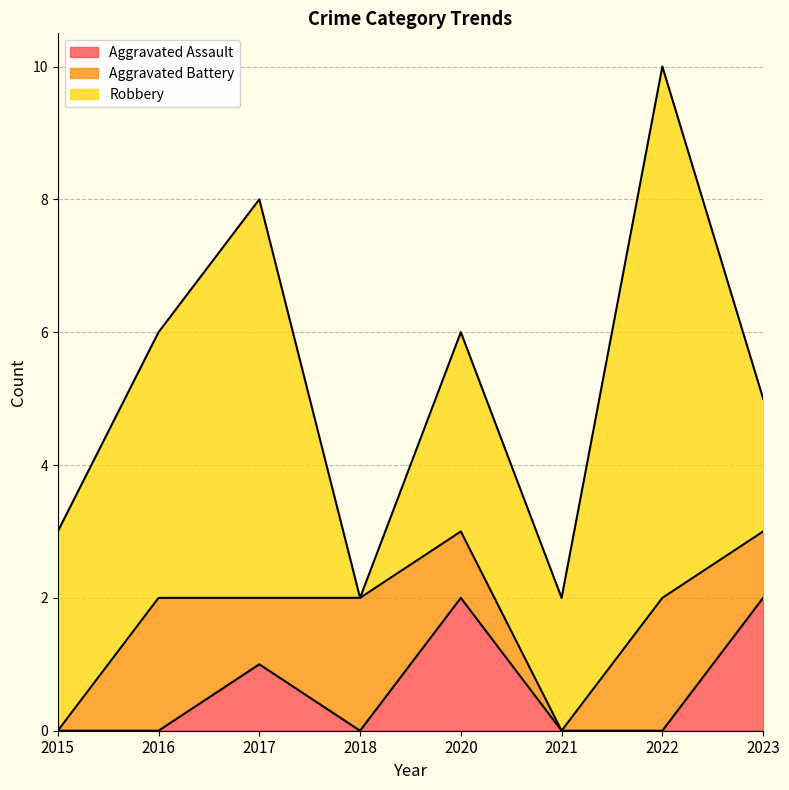

The Robbery series shows 0 at 2023. True or false?

False